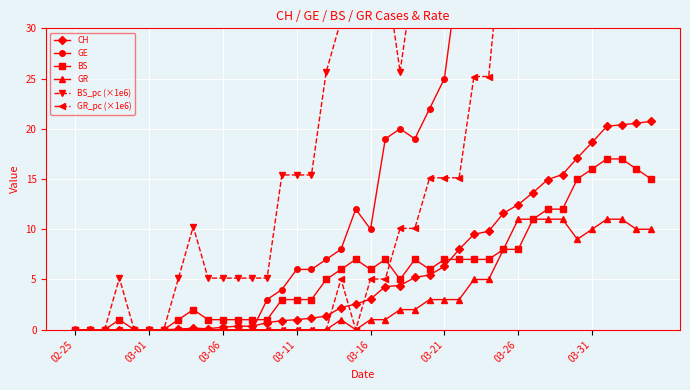

Reading left to right, list all the values displayed in this chart.

CH: 0.0	0.0	0.0	0.0	0.0	0.0	0.0	0.1	0.1	0.1	0.2	0.3	0.3	0.7	0.9	1.0	1.1	1.4	2.2	2.5	3.0	4.3	4.4	5.2	5.5	6.3	8.0	9.5	9.8	11.6	12.4	13.7	14.9	15.4	17.1	18.6	20.2	20.4	20.6	20.8
GE: 0.0	0.0	0.0	0.0	0.0	0.0	0.0	0.0	0.0	0.0	0.0	0.0	0.0	3.0	4.0	6.0	6.0	7.0	8.0	12.0	10.0	19.0	20.0	19.0	22.0	25.0	36.0	43.0	41.0	50.0	52.0	54.0	59.0	59.0	57.0	64.0	64.0	62.0	65.0	61.0
BS: 0.0	0.0	0.0	1.0	0.0	0.0	0.0	1.0	2.0	1.0	1.0	1.0	1.0	1.0	3.0	3.0	3.0	5.0	6.0	7.0	6.0	7.0	5.0	7.0	6.0	7.0	7.0	7.0	7.0	8.0	8.0	11.0	12.0	12.0	15.0	16.0	17.0	17.0	16.0	15.0
GR: 0.0	0.0	0.0	0.0	0.0	0.0	0.0	0.0	0.0	0.0	0.0	0.0	0.0	0.0	0.0	0.0	0.0	0.0	1.0	0.0	1.0	1.0	2.0	2.0	3.0	3.0	3.0	5.0	5.0	8.0	11.0	11.0	11.0	11.0	9.0	10.0	11.0	11.0	10.0	10.0
BS_pc (×1e6): 0.0	0.0	0.0	5.1	0.0	0.0	0.0	5.1	10.3	5.1	5.1	5.1	5.1	5.1	15.4	15.4	15.4	25.7	30.8	35.9	30.8	35.9	25.7	35.9	30.8	35.9	35.9	35.9	35.9	41.1	41.1	56.5	61.6	61.6	77.0	82.1	87.3	87.3	82.1	77.0
GR_pc (×1e6): 0.0	0.0	0.0	0.0	0.0	0.0	0.0	0.0	0.0	0.0	0.0	0.0	0.0	0.0	0.0	0.0	0.0	0.0	5.0	0.0	5.0	5.0	10.1	10.1	15.1	15.1	15.1	25.2	25.2	40.3	55.4	55.4	55.4	55.4	45.4	50.4	55.4	55.4	50.4	50.4